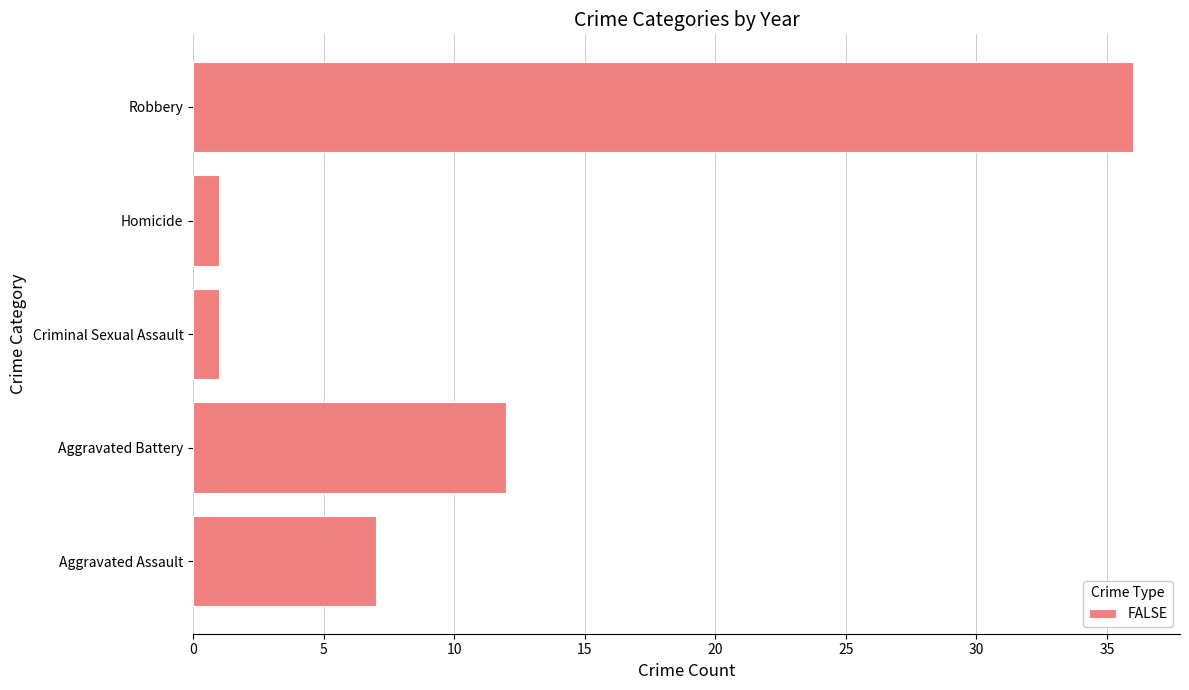

What is the average value?

11